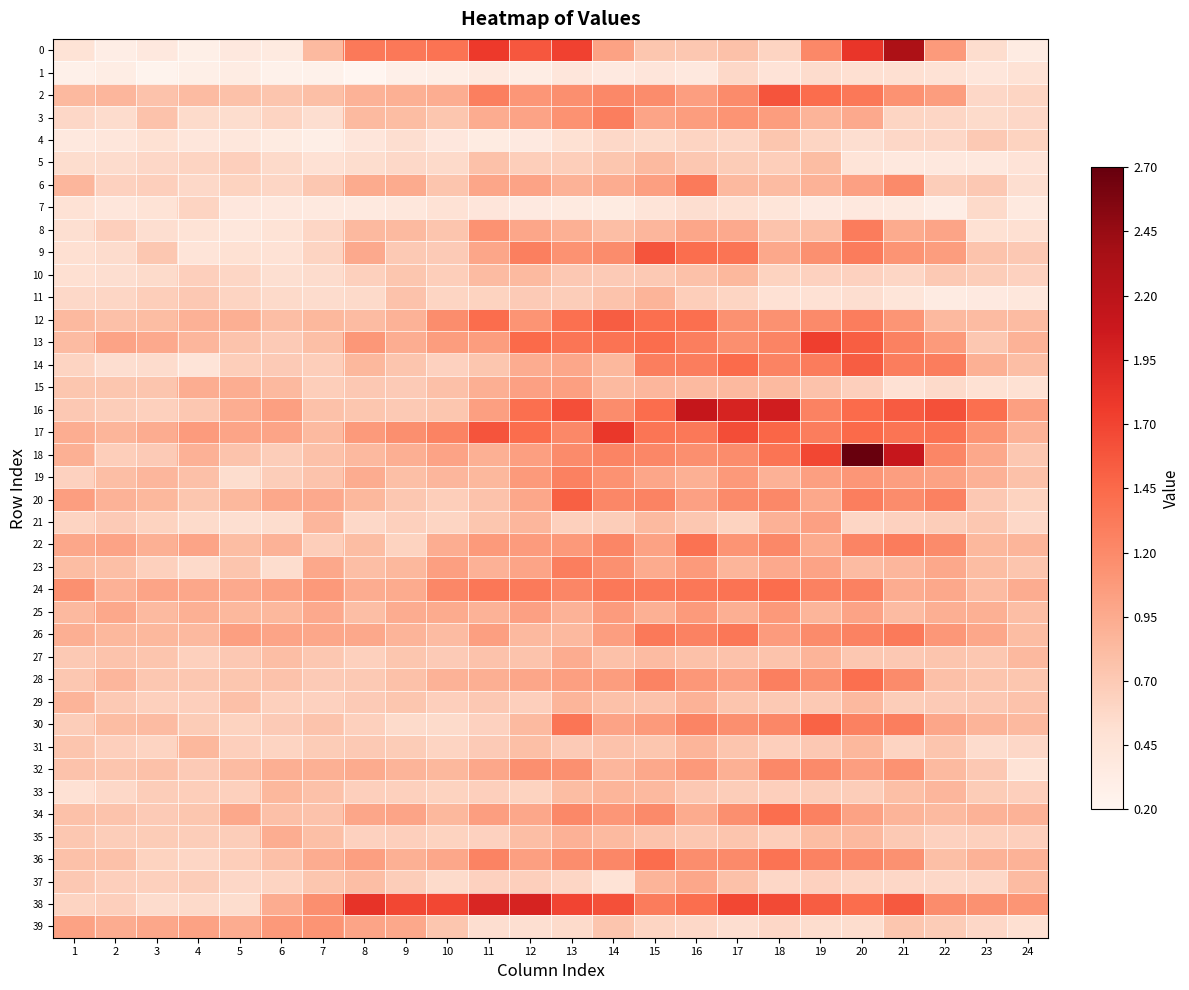

What is the maximum value shown in the chart?

2.7